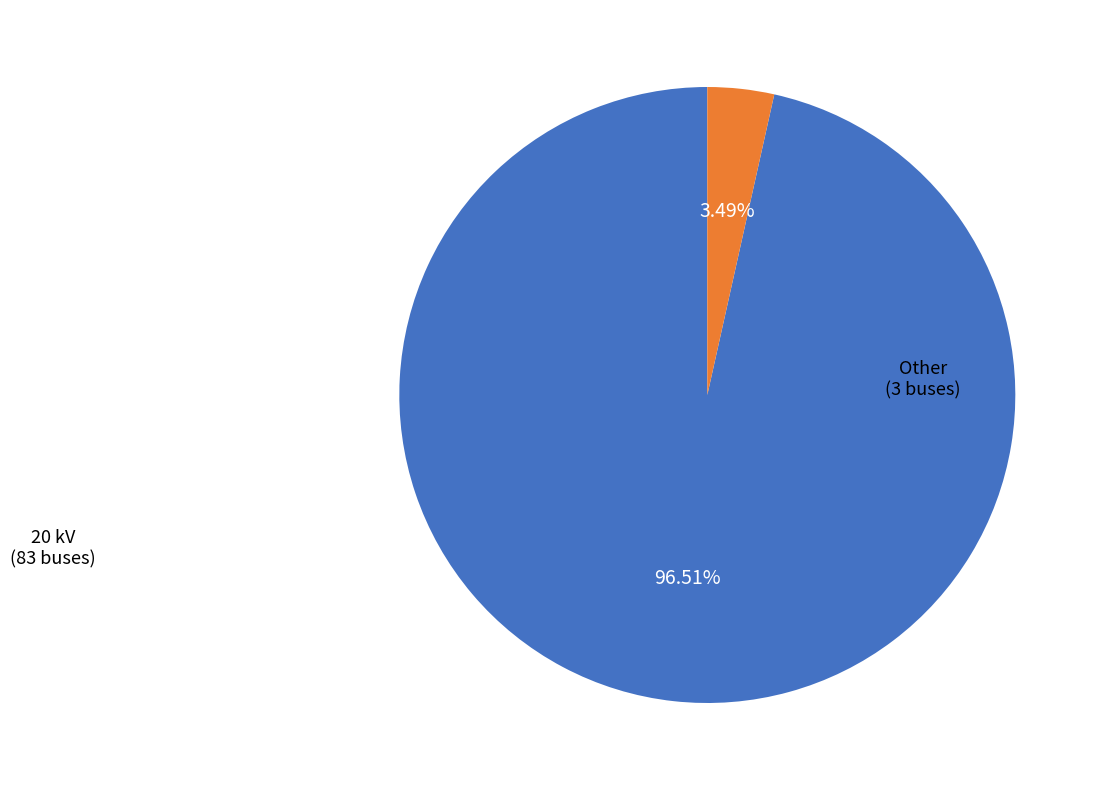

Is there any slice that represents more than half of the pie?

Yes